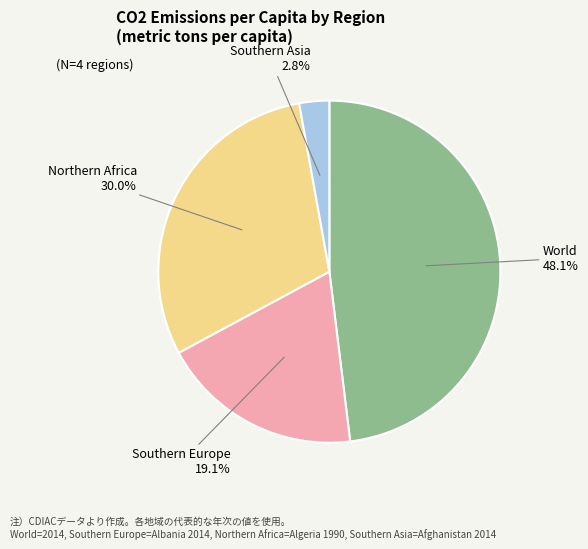

How much of the chart is everything except World?

51.9%